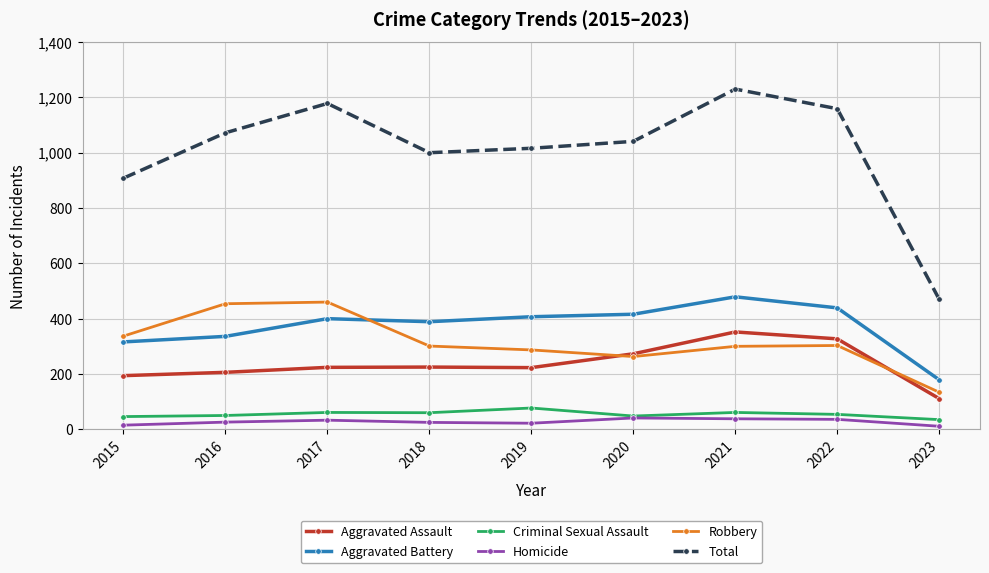

True or false: Total has more than 0 points higher than both neighbors.

True